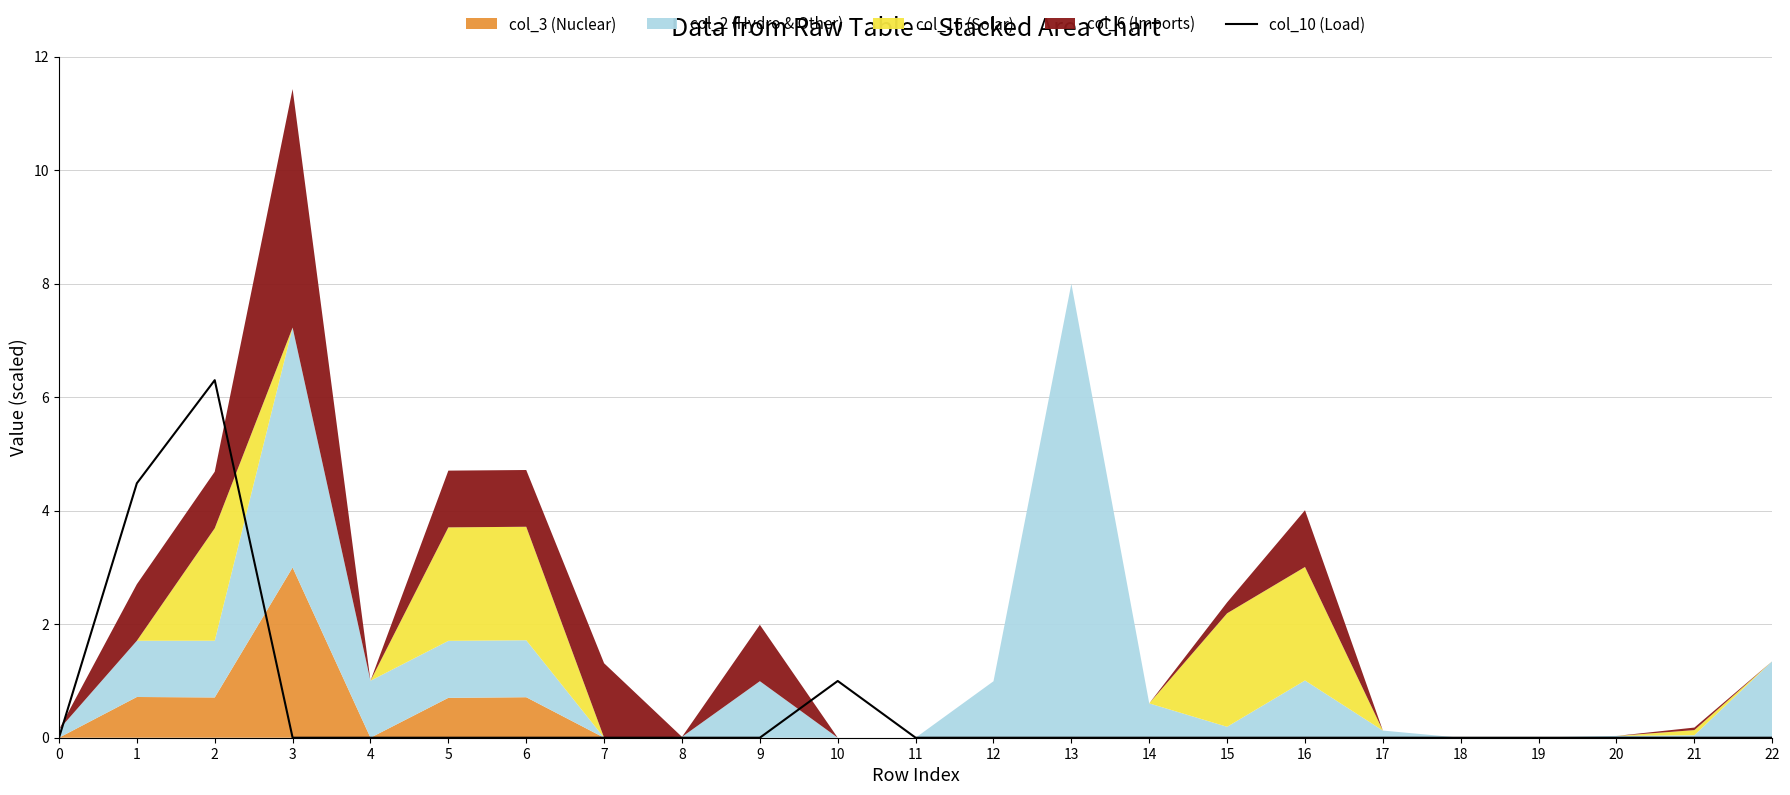

What is the highest value of the col_10 (Load) series?

6.3